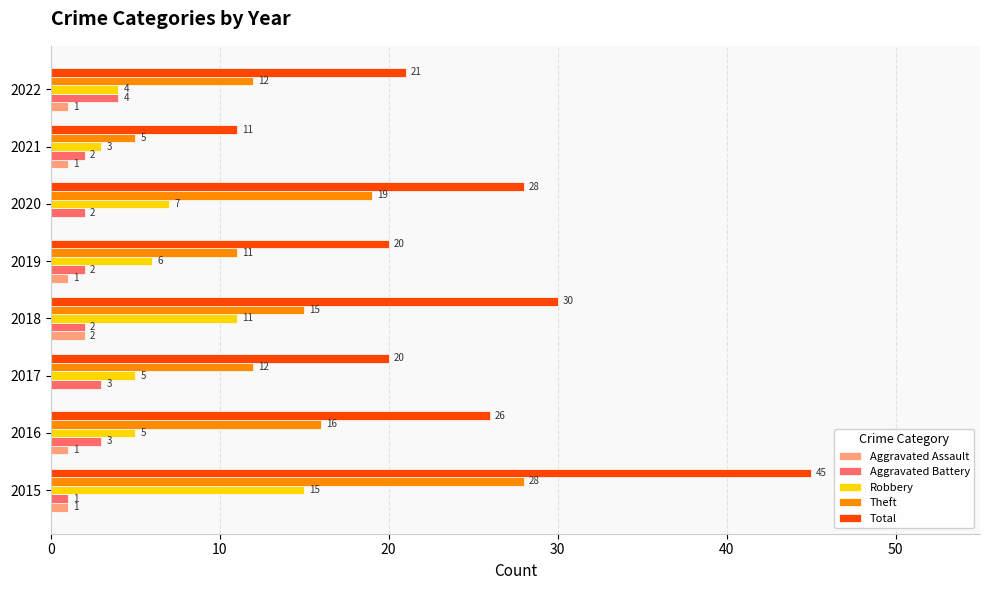

What is the sum of the Theft values at 2020 and 2016?

35